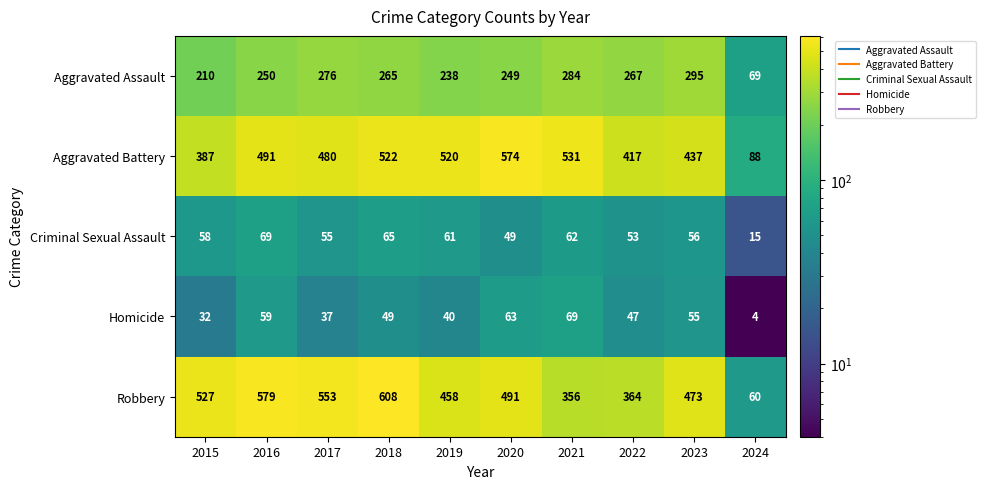

The Criminal Sexual Assault series shows 62 at 2021. True or false?

True